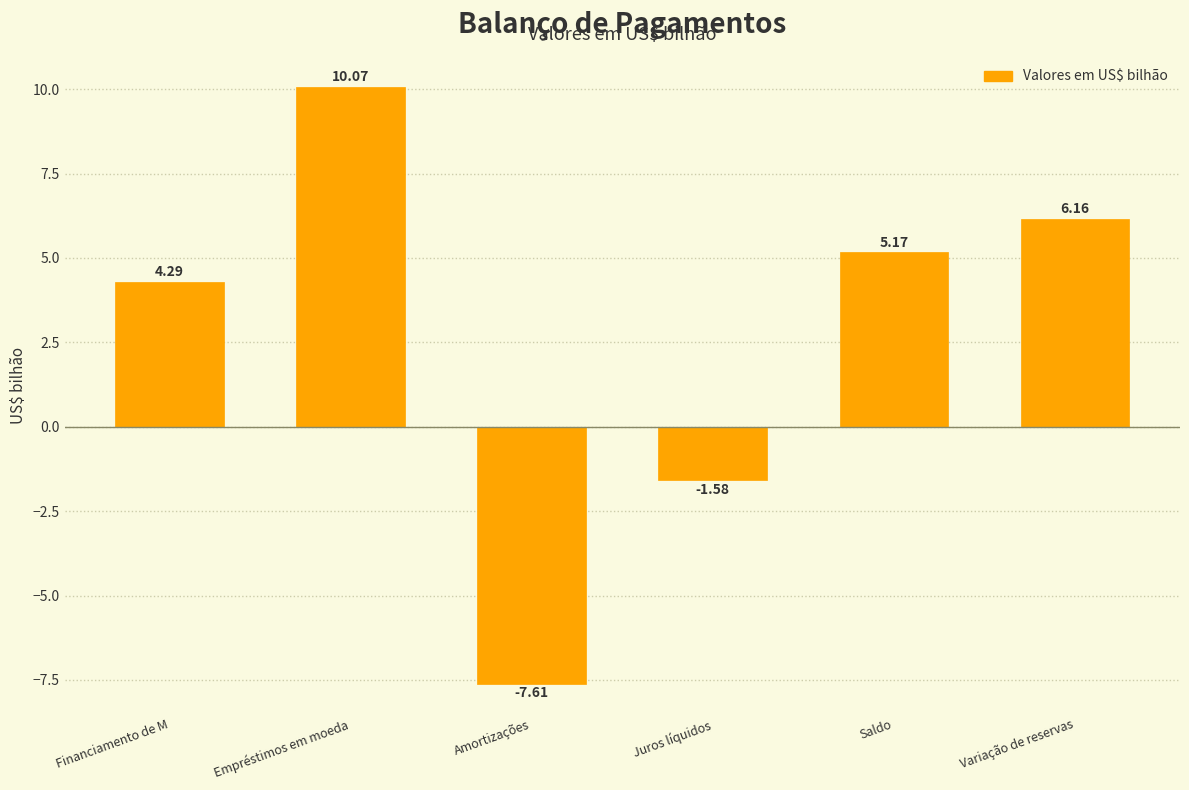

What is the change in value from Saldo to Variação de reservas?

+1.0